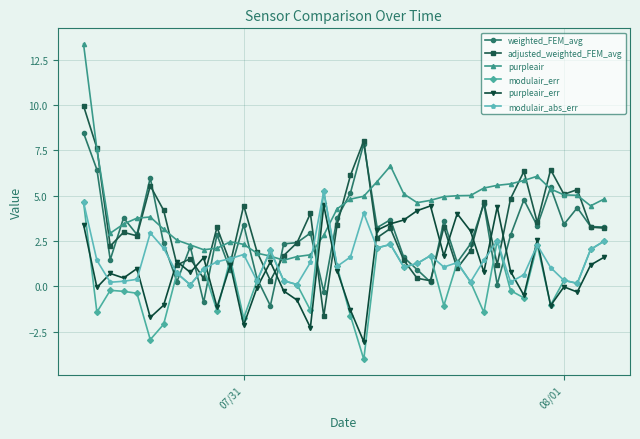

How many distinct data groups are displayed?

6